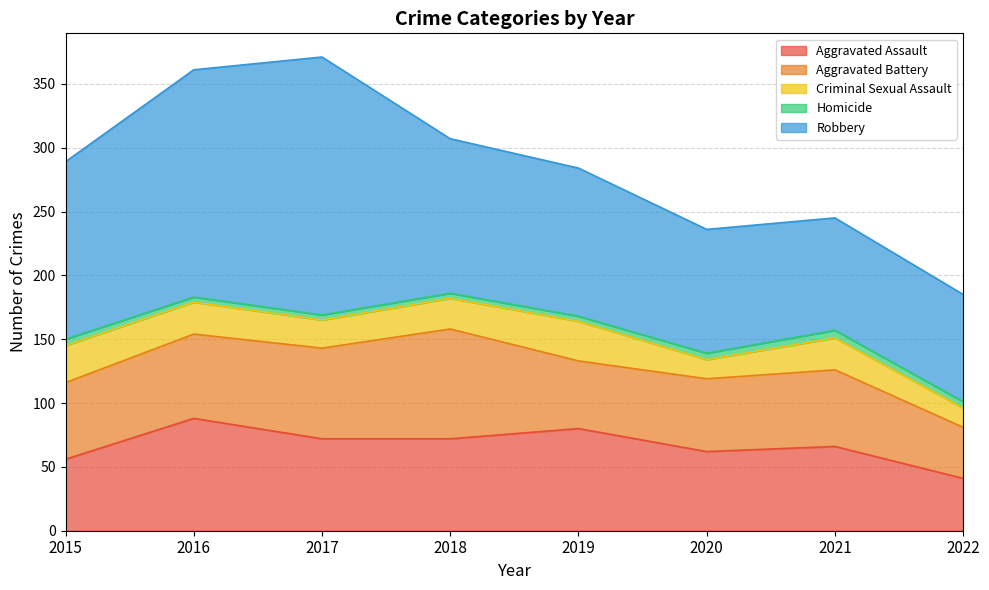

Rank the categories by Robbery value from lowest to highest.

2022, 2021, 2020, 2019, 2018, 2015, 2016, 2017